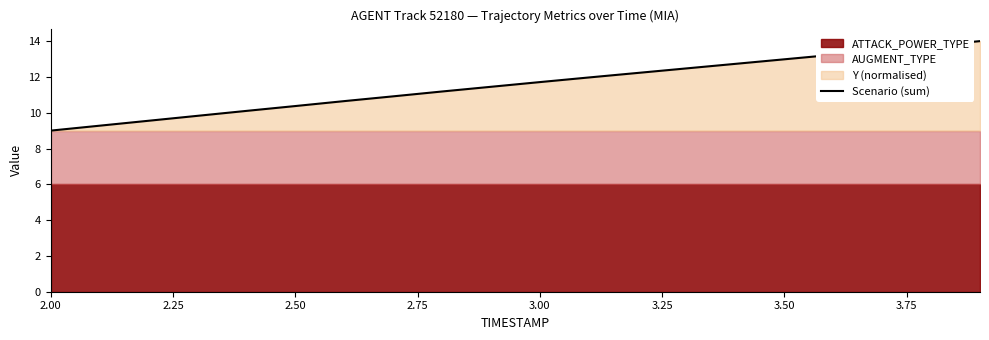

What is the lowest value of the Scenario (sum) series?

9.0